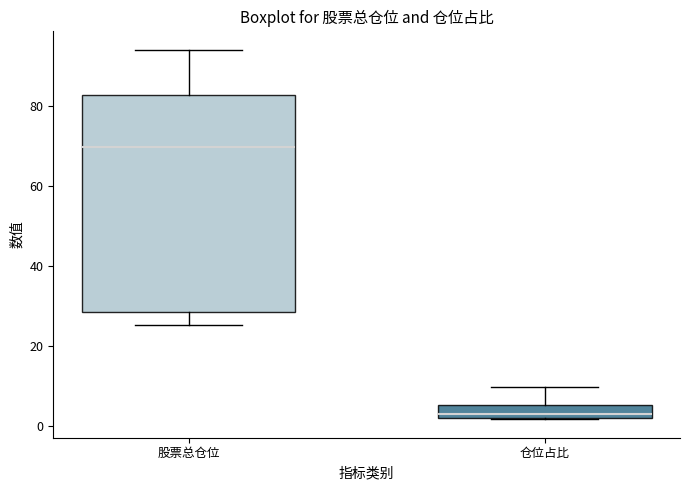

Comparing the boxes themselves (not the whiskers), which one is the tallest?

股票总仓位